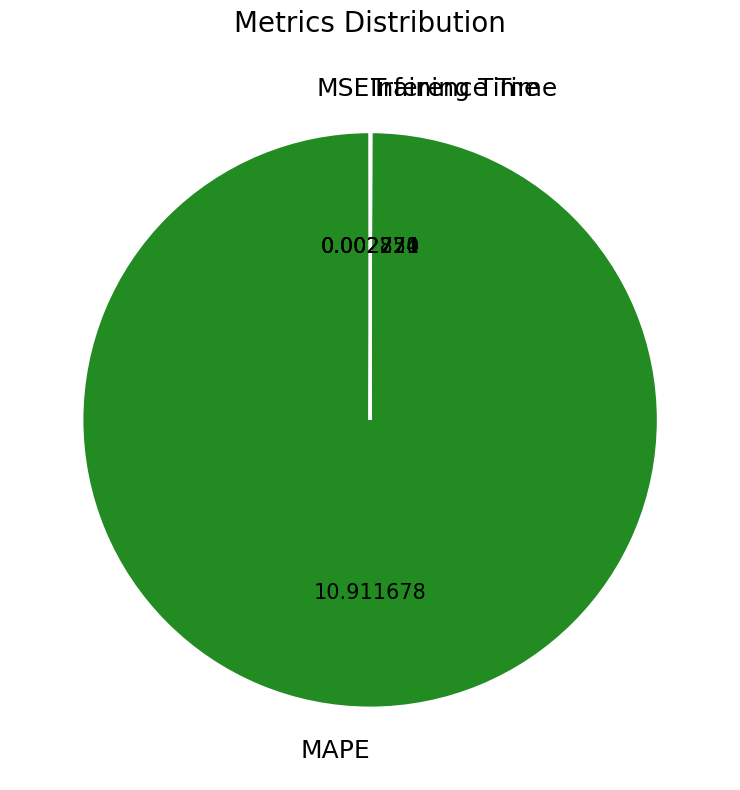

What is the largest slice in the pie chart?

MAPE